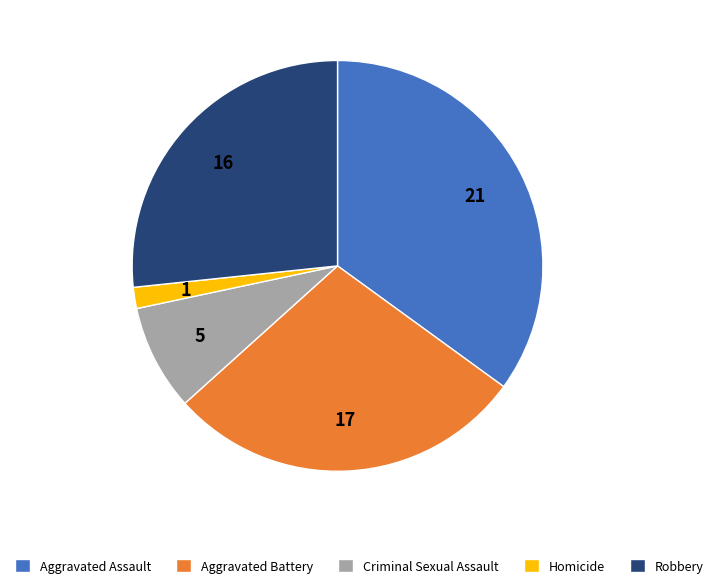

Rank the categories by value from lowest to highest.

Homicide, Criminal Sexual Assault, Robbery, Aggravated Battery, Aggravated Assault